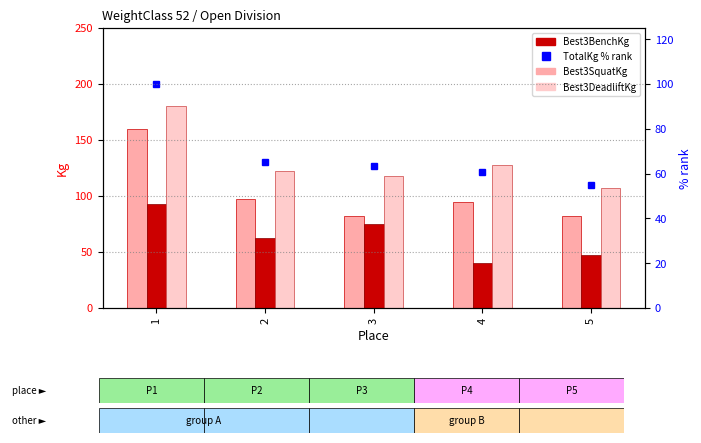

At which category is the sum across all series the highest?

1